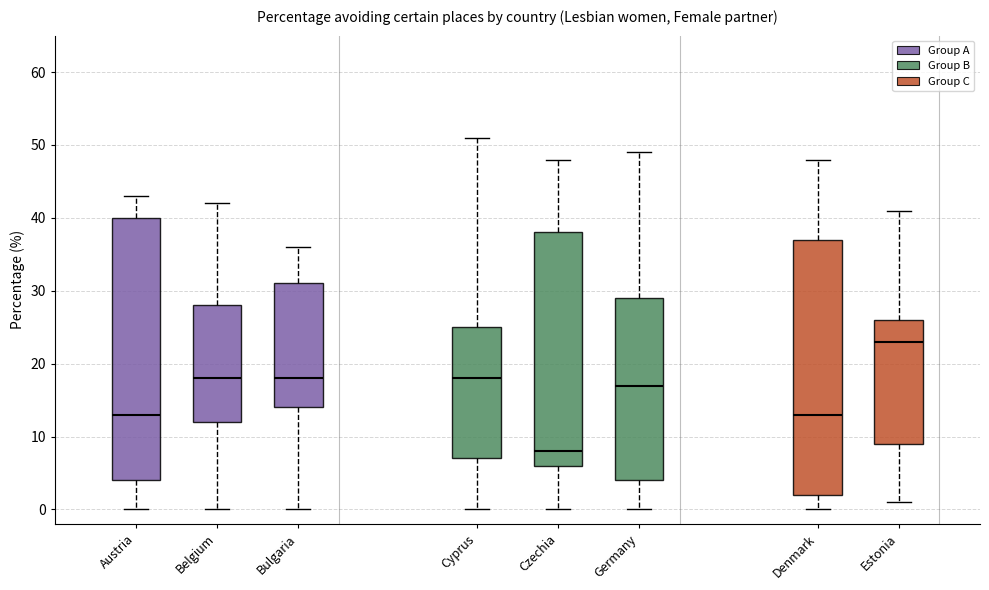

Reading left to right, read every box against the y-axis: the position of its median line, the range the box covers, and the ends of its whiskers. The values are not printed on the chart, so give them approximately, as read against the axis.

Austria: median 13, box 4 to 40, whiskers 0 to 43
Belgium: median 18, box 12 to 28, whiskers 0 to 42
Bulgaria: median 18, box 14 to 31, whiskers 0 to 36
Cyprus: median 18, box 7 to 25, whiskers 0 to 51
Czechia: median 8, box 6 to 38, whiskers 0 to 48
Germany: median 17, box 4 to 29, whiskers 0 to 49
Denmark: median 13, box 2 to 37, whiskers 0 to 48
Estonia: median 23, box 9 to 26, whiskers 1 to 41